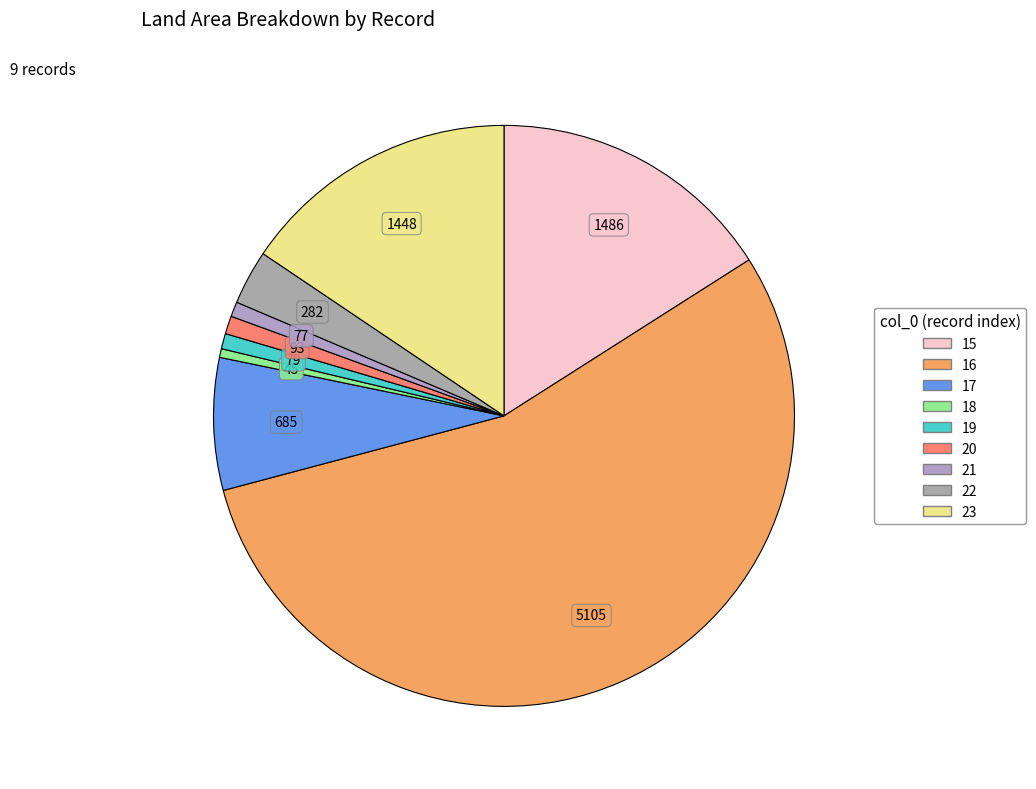

True or false: 20 accounts for 11% of the total.

False